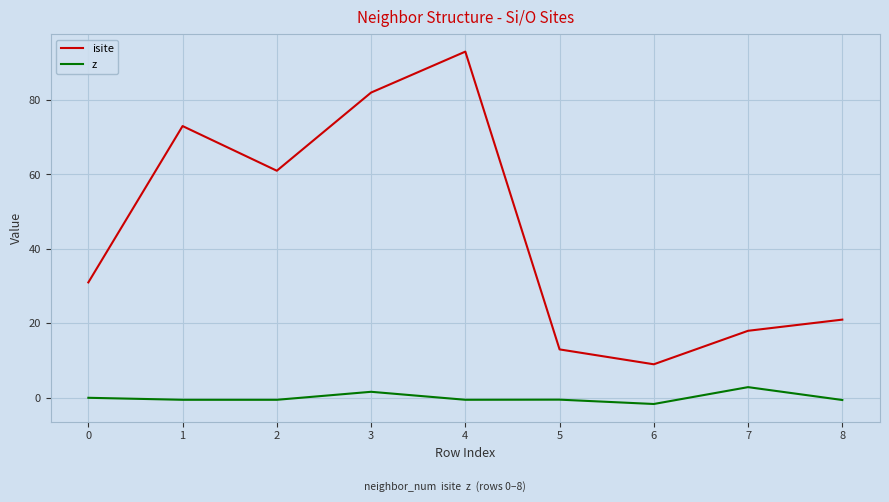

True or false: z and isite cross at least once.

False